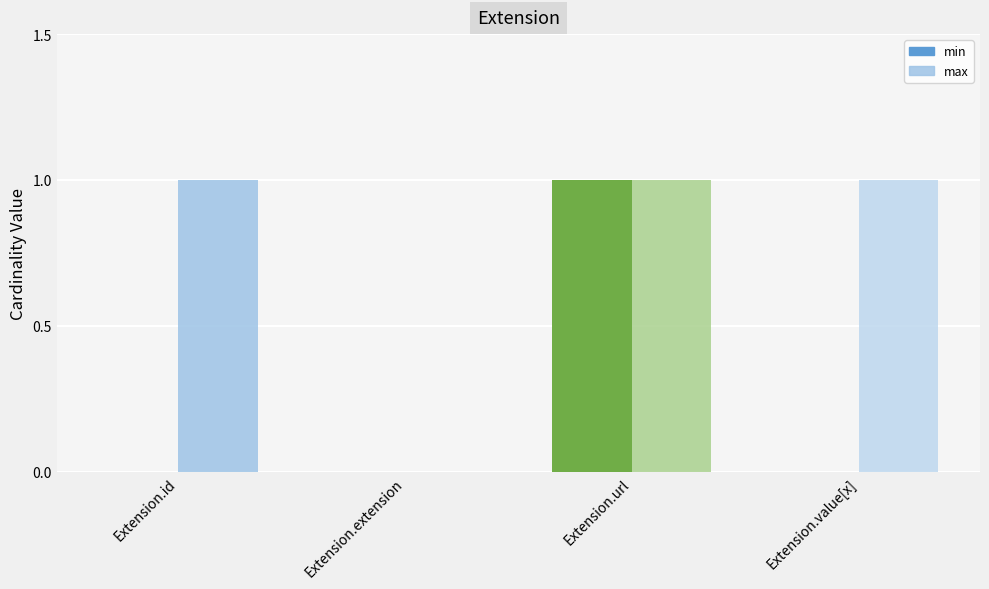

Between Extension.id and Extension.extension, which series saw the biggest shift?

max